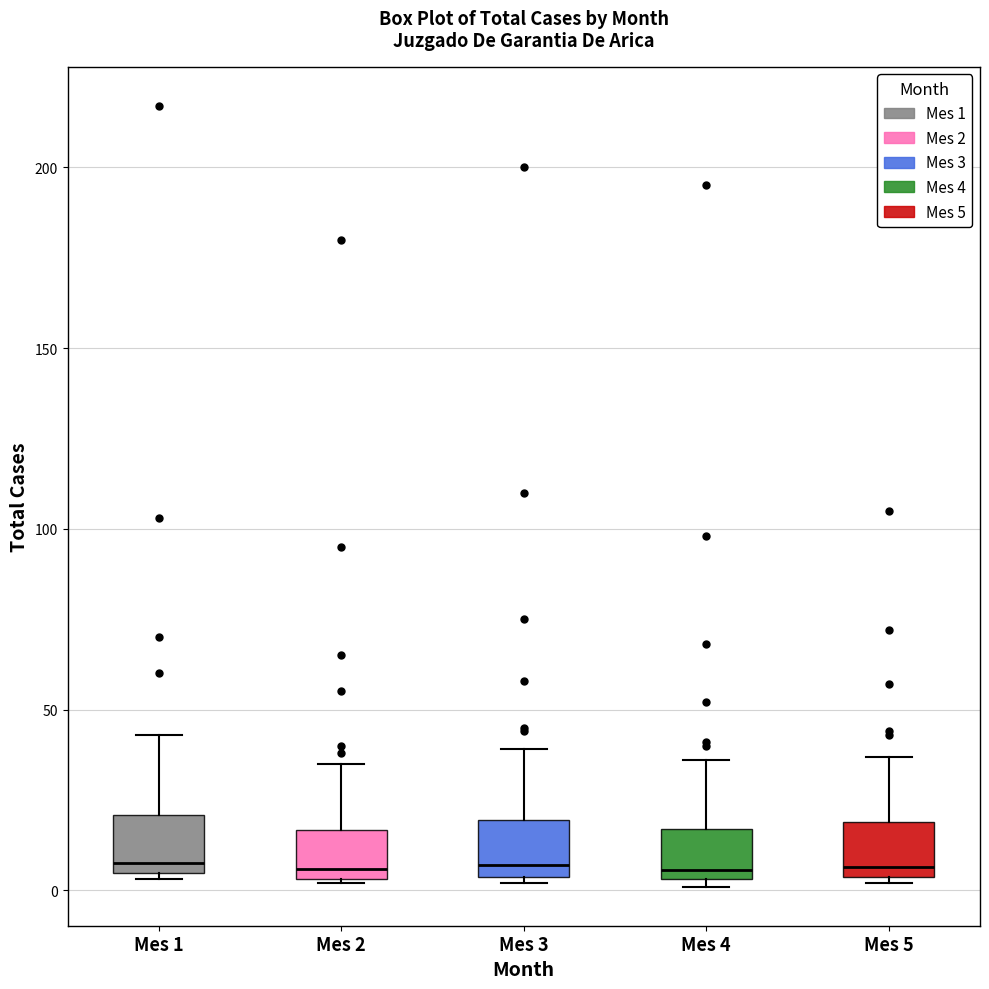

Reading left to right, read every box against the y-axis: the position of its median line, the range the box covers, and the ends of its whiskers. The values are not printed on the chart, so give them approximately, as read against the axis.

Mes 1: median 10, box 5 to 20, whiskers 5 (just below the box's lower edge) to 45
Mes 2: median 5 (just above the box's lower edge), box 5 to 15, whiskers 0 to 35
Mes 3: median 5 (just above the box's lower edge), box 5 to 20, whiskers 0 to 40
Mes 4: median 5 (just above the box's lower edge), box 5 to 15, whiskers 0 to 35
Mes 5: median 5 (just above the box's lower edge), box 5 to 20, whiskers 0 to 35